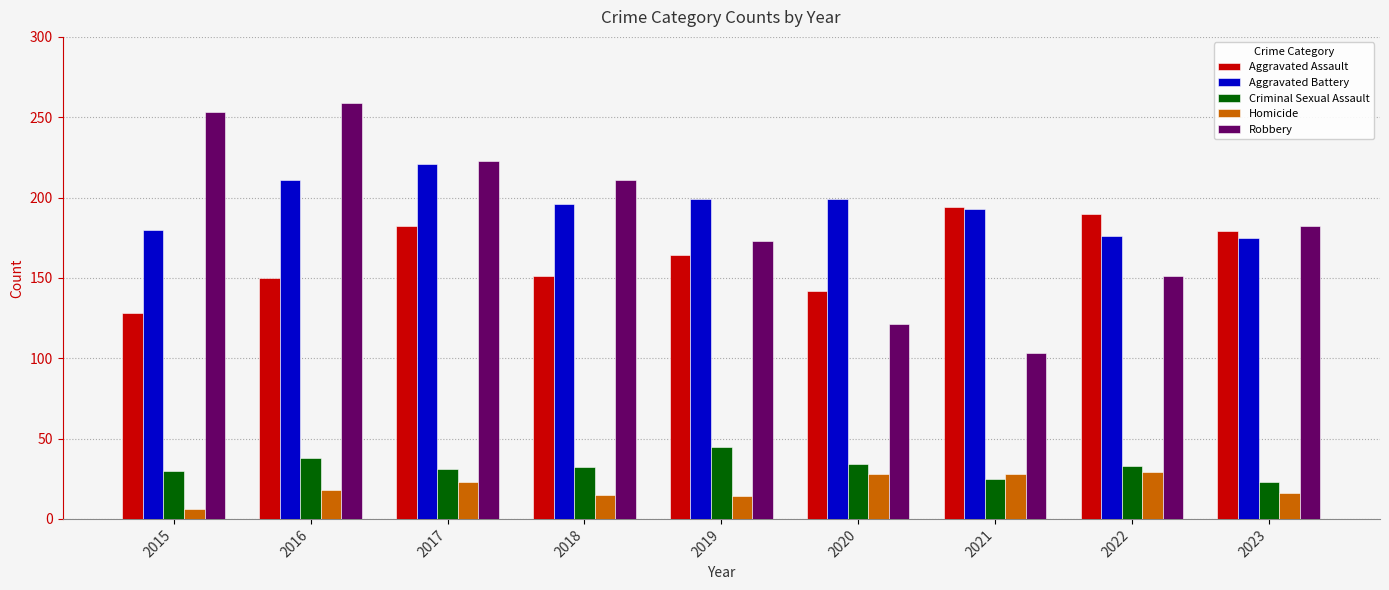

Which series has the largest total across all categories?

Aggravated Battery